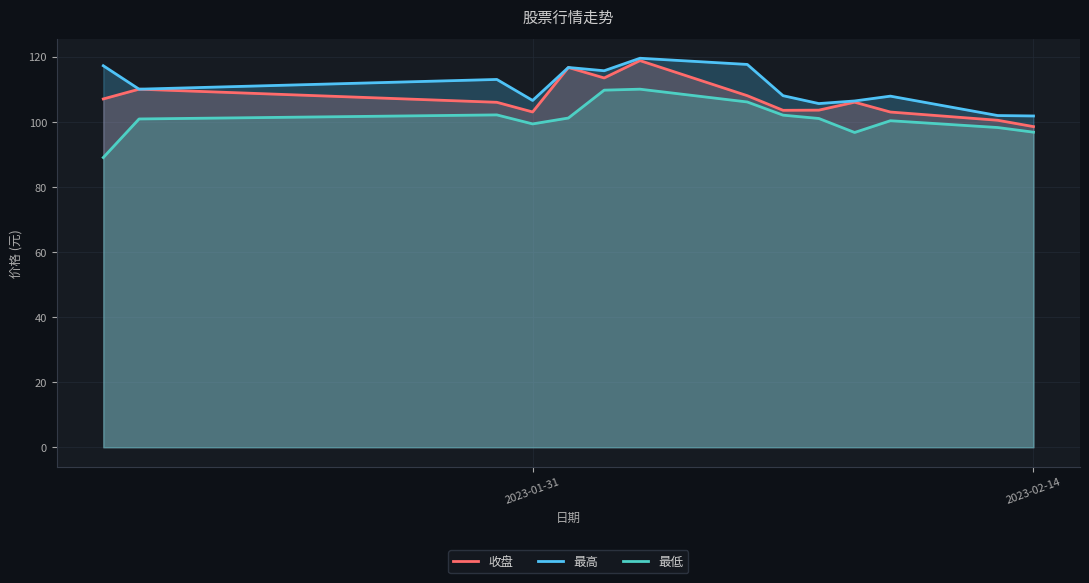

The value of 收盘 at 2023-01-31 is 190.3. True or false?

False